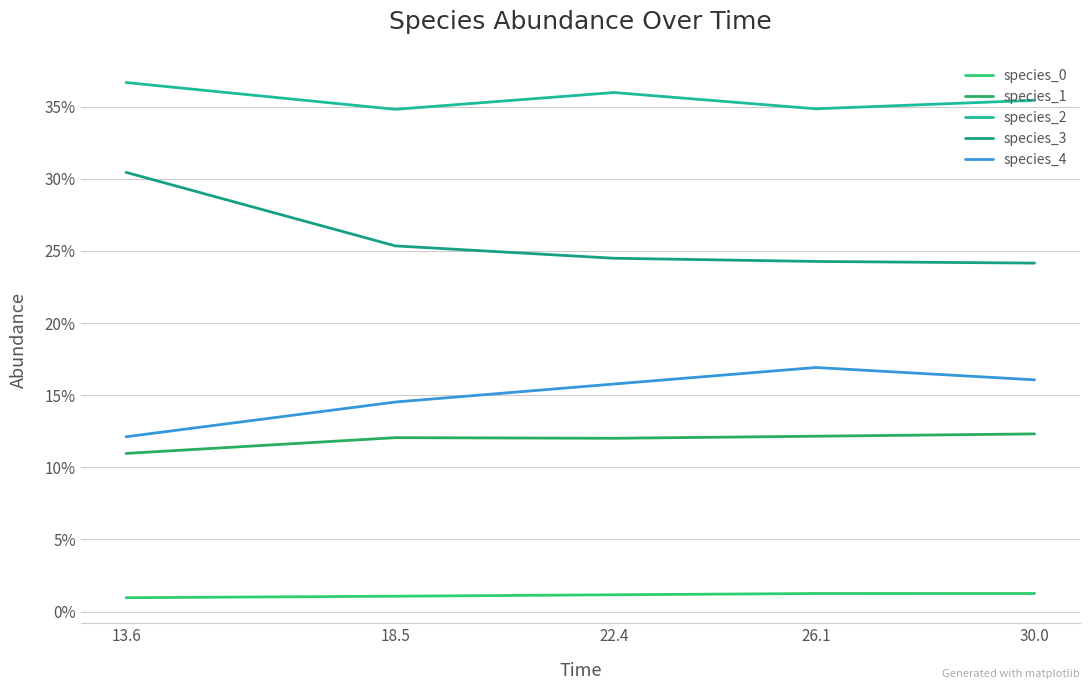

True or false: species_3 and species_1 cross at least once.

False